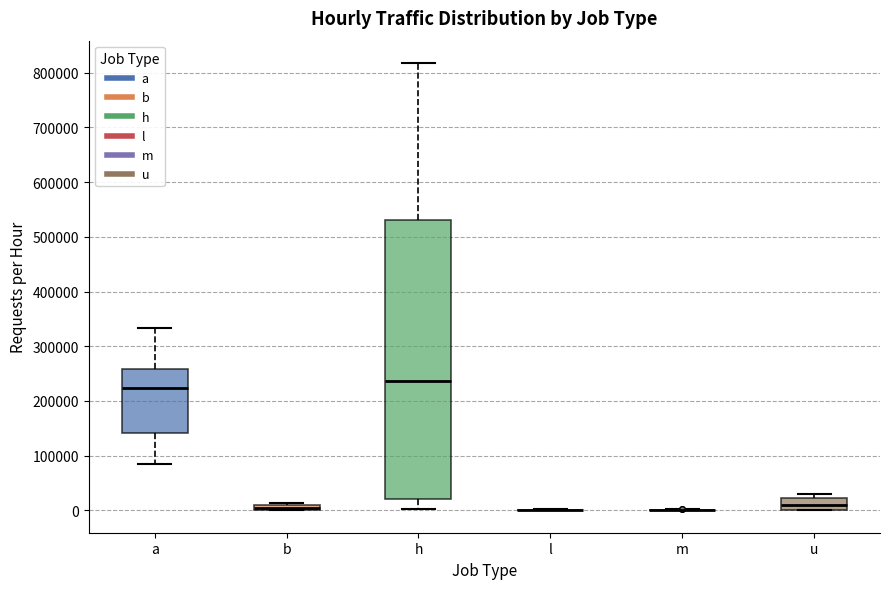

Comparing the boxes themselves (not the whiskers), which one is the tallest?

h